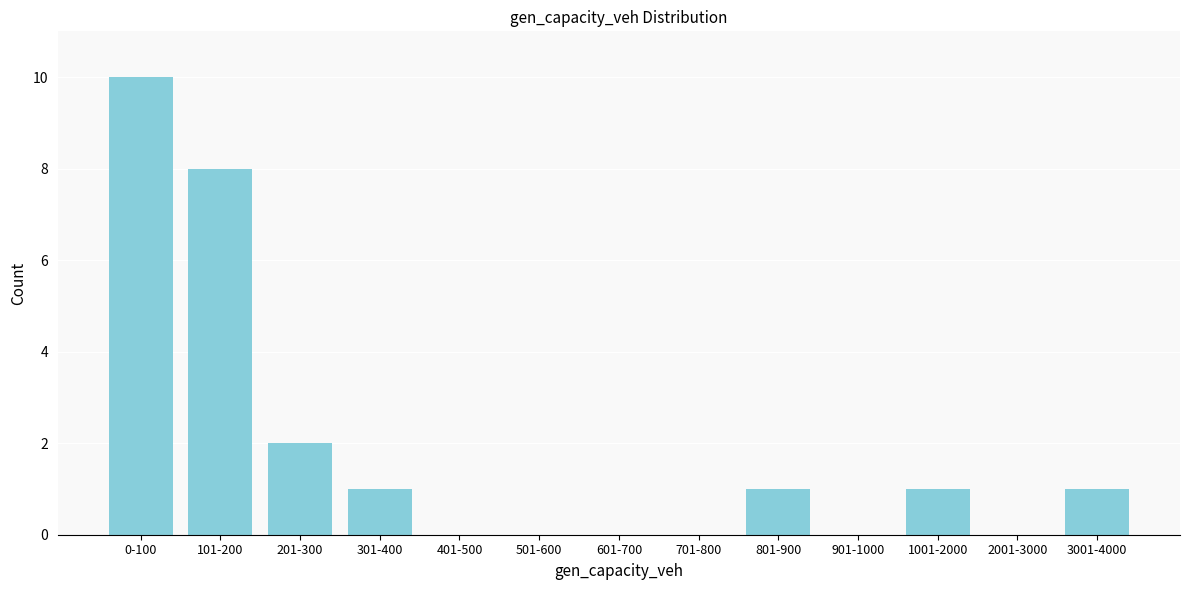

Reading left to right, extract all data points from this chart.

0-100=10	101-200=8	201-300=2	301-400=1	401-500=0	501-600=0	601-700=0	701-800=0	801-900=1	901-1000=0	1001-2000=1	2001-3000=0	3001-4000=1